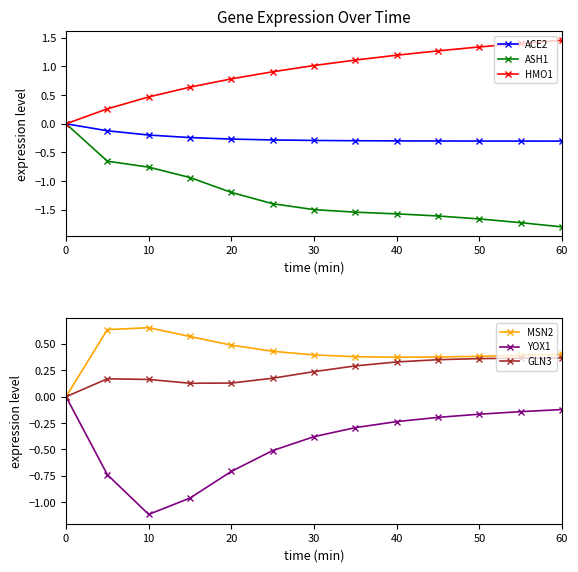

True or false: ASH1 and MSN2 intersect in this chart.

False